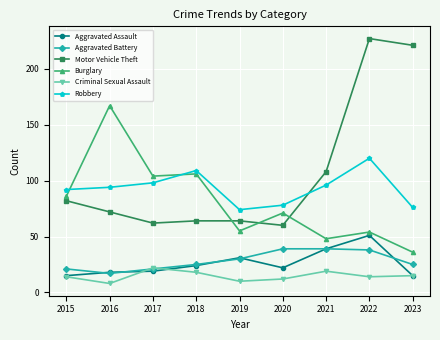

How many data points does each series have?

9